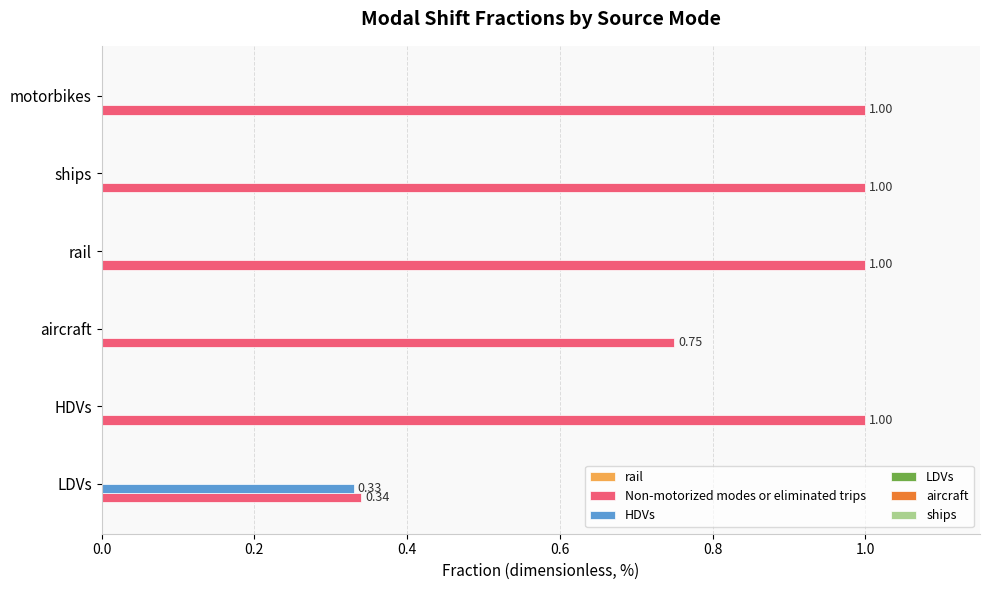

At which label is Non-motorized modes or eliminated trips closest to 0?

LDVs